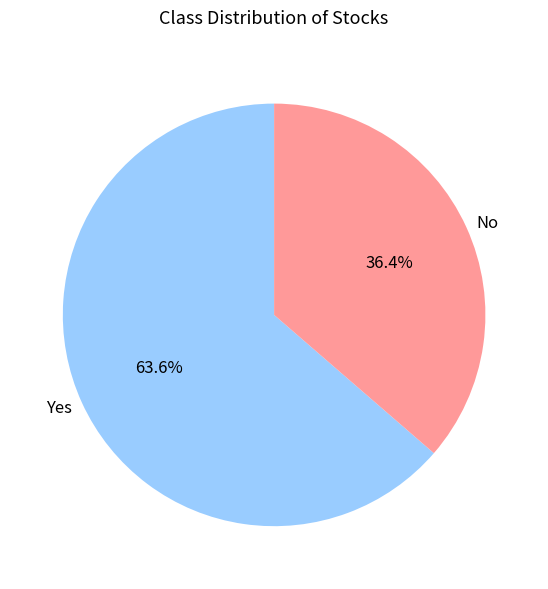

How many segments does this pie chart have?

2